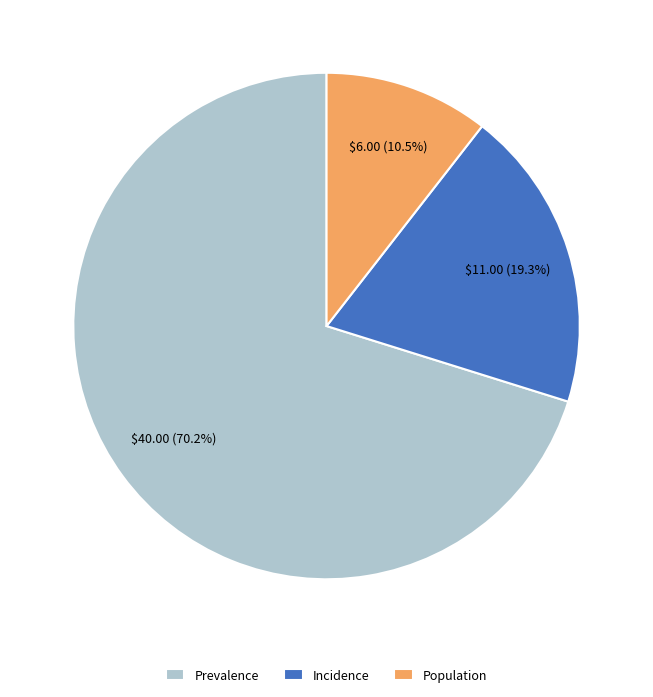

Which category has the smallest portion of the pie?

Population